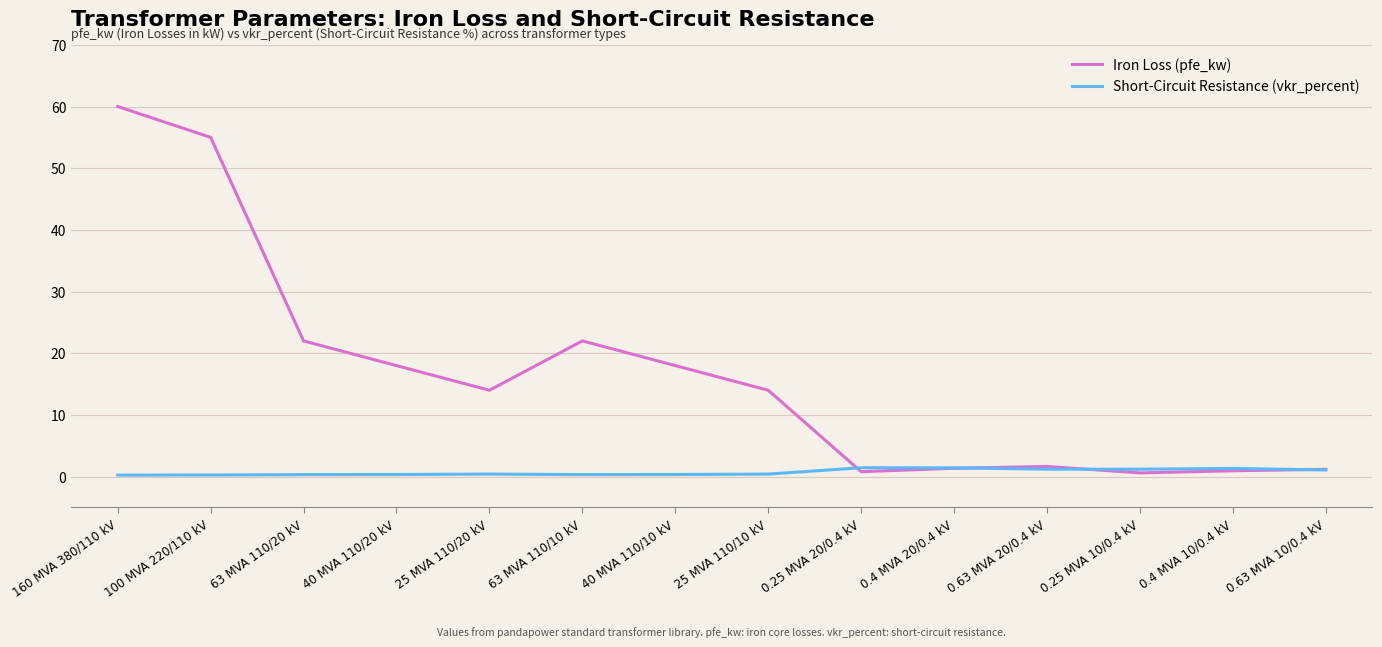

List the series in order of their peak value, lowest first.

Short-Circuit Resistance (vkr_percent), Iron Loss (pfe_kw)